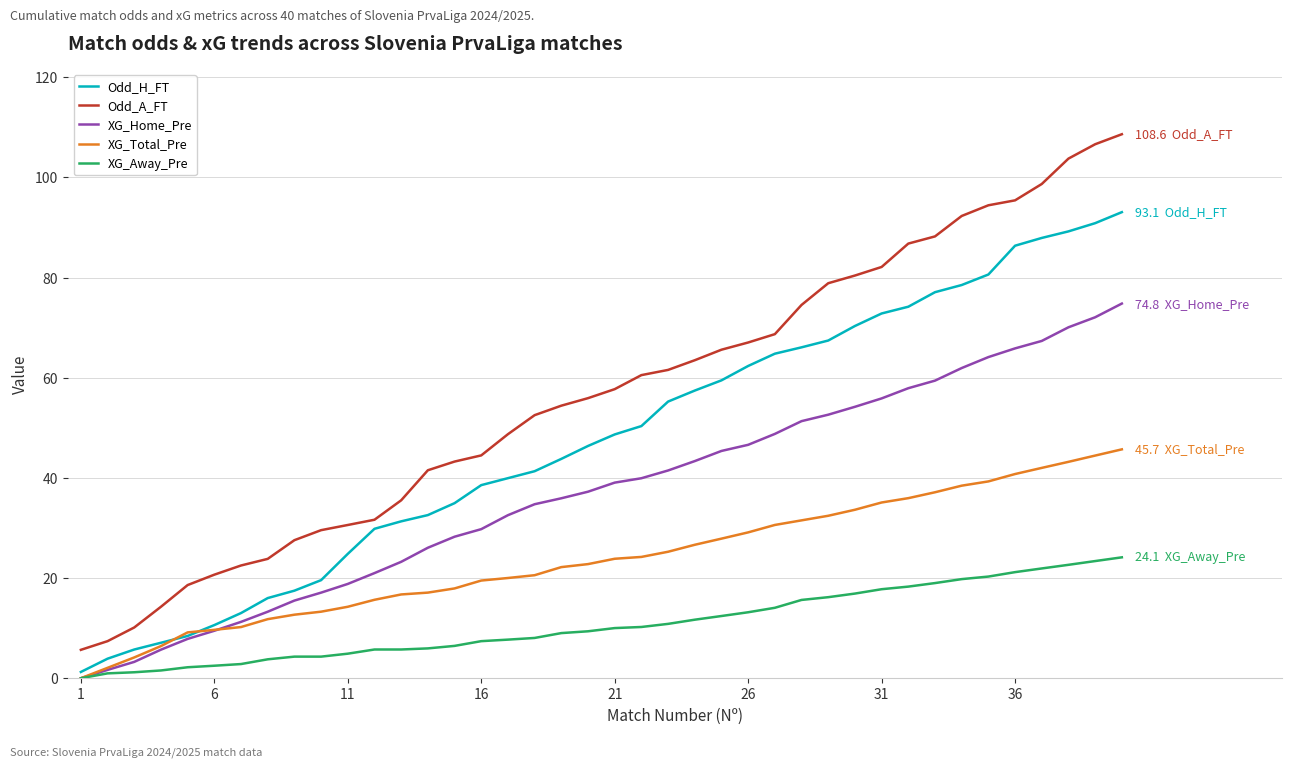

Which series has the widest spread of values?

Odd_A_FT